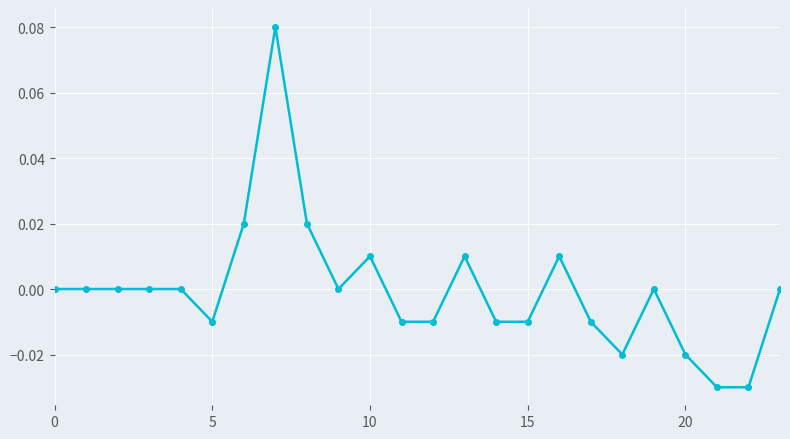

True or false: there are more than 0 points higher than both neighbors.

True